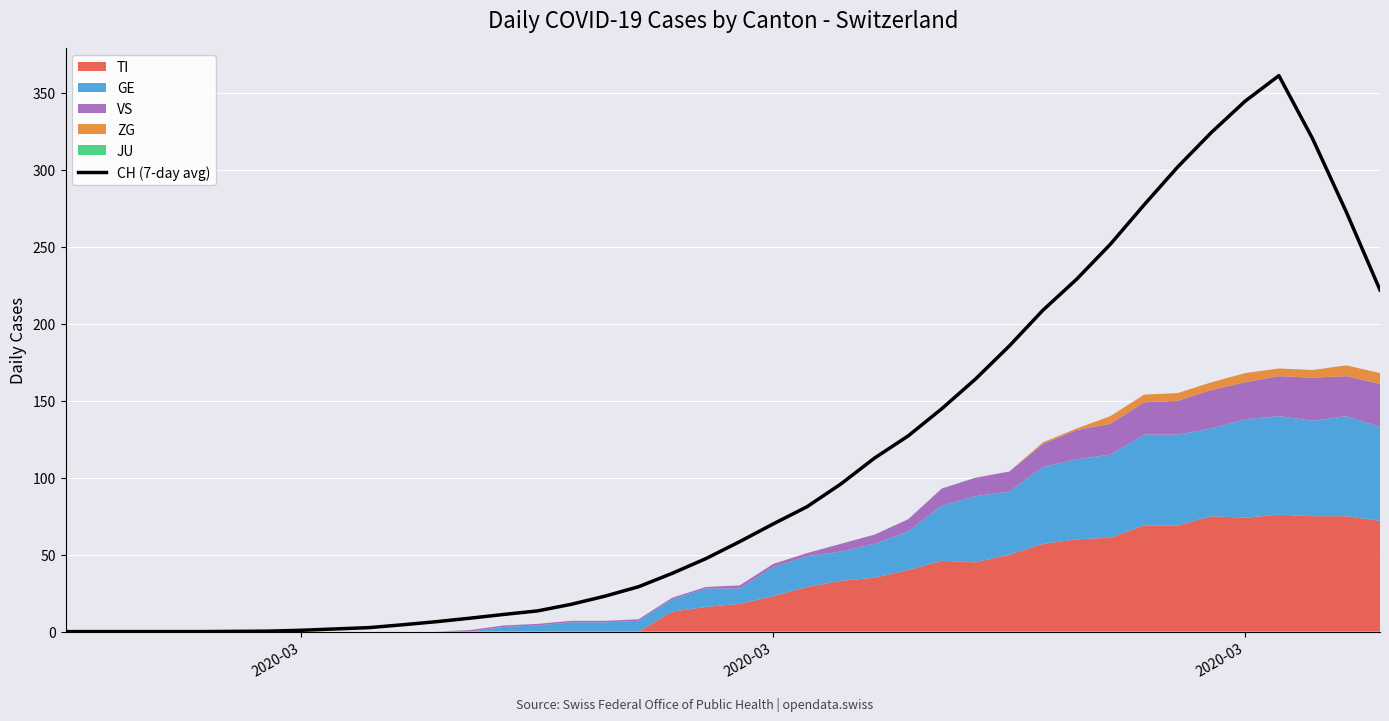

Does the chart display data point markers on the line(s)?

No